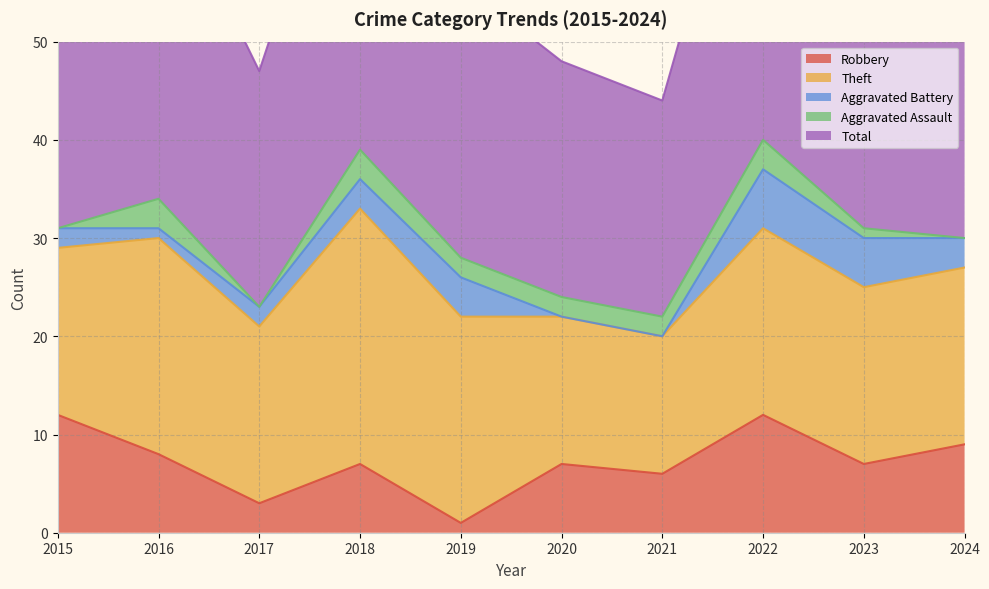

How many data points in Aggravated Battery are above 3?

3